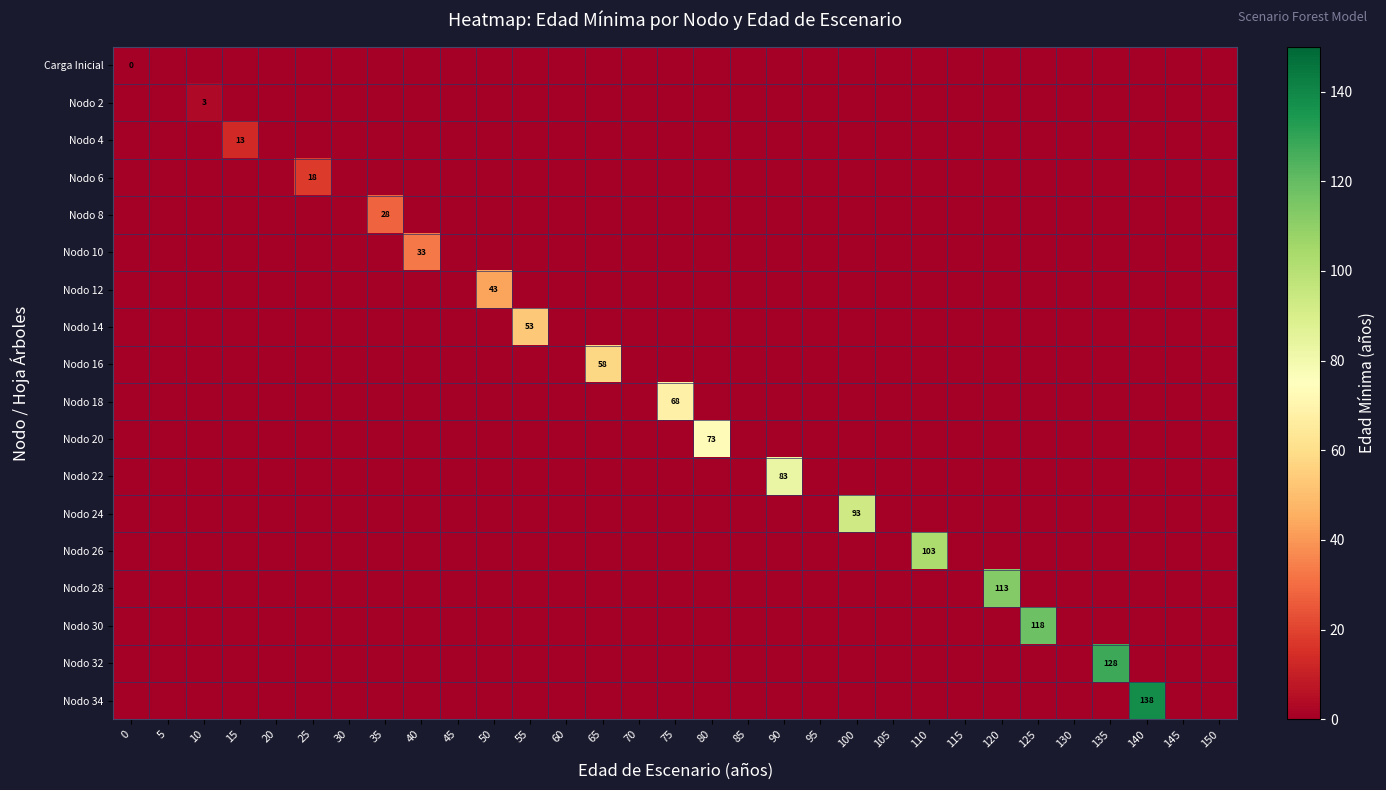

At which category is the sum across all series the highest?

140